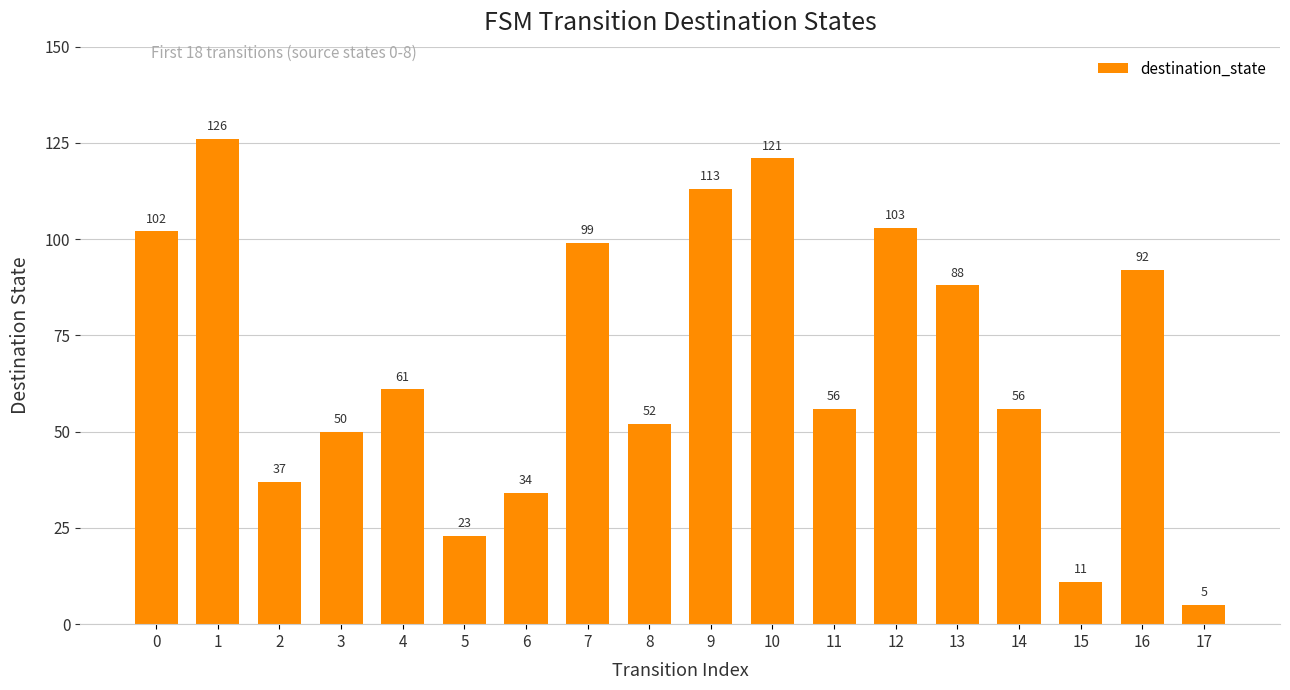

How many categories are shown in the chart?

18